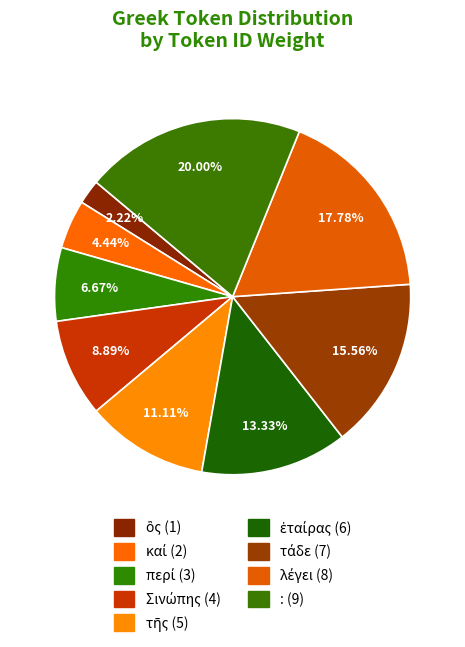

Count the number of slices in the pie.

9